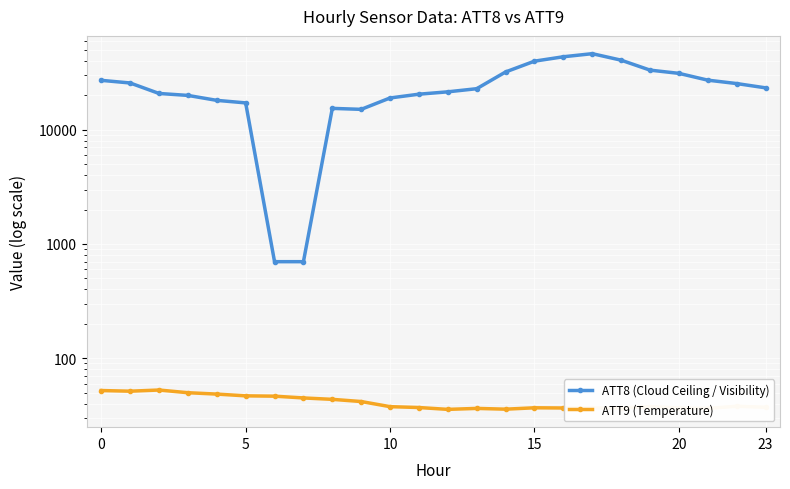

Reading left to right, what are all the values shown in this chart?

ATT8 (Cloud Ceiling / Visibility): 27100.0	25700.0	20800.0	20000.0	18100.0	17200.0	700.0	700.0	15400.0	15100.0	19000.0	20500.0	21500.0	22900.0	32100.0	39900.0	43600.0	46400.0	40700.0	33300.0	31200.0	27200.0	25400.0	23300.0
ATT9 (Temperature): 52.1	51.4	52.6	49.9	48.5	46.8	46.5	44.9	43.6	41.7	37.6	37.0	35.6	36.3	35.8	36.8	36.6	36.6	36.6	37.6	36.7	36.3	37.9	37.2